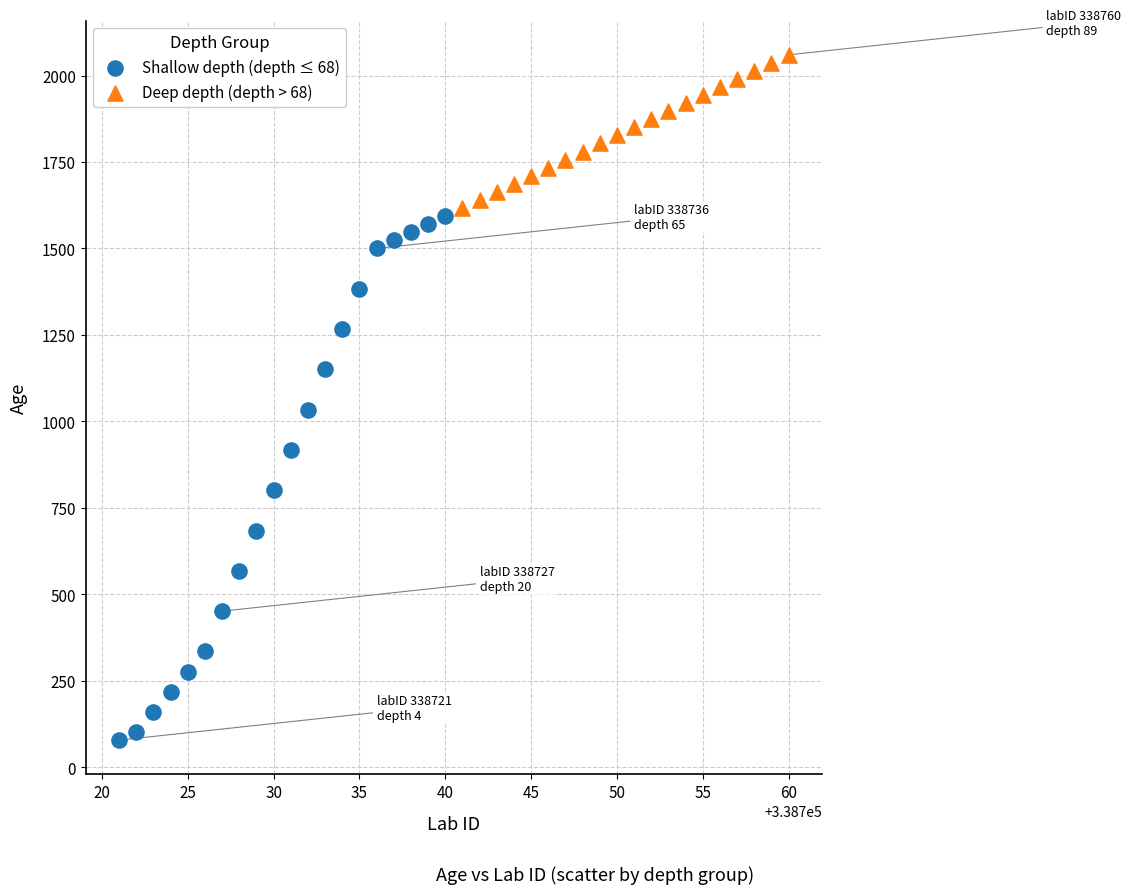

Which series has the largest Y range (max minus min)?

Shallow depth (depth ≤ 68)